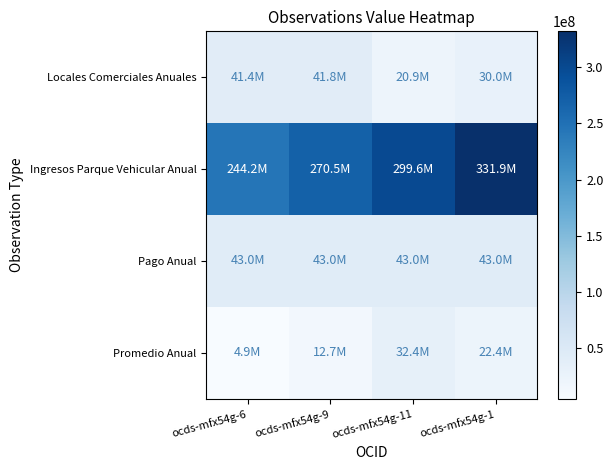

How many data points does each series have?

4